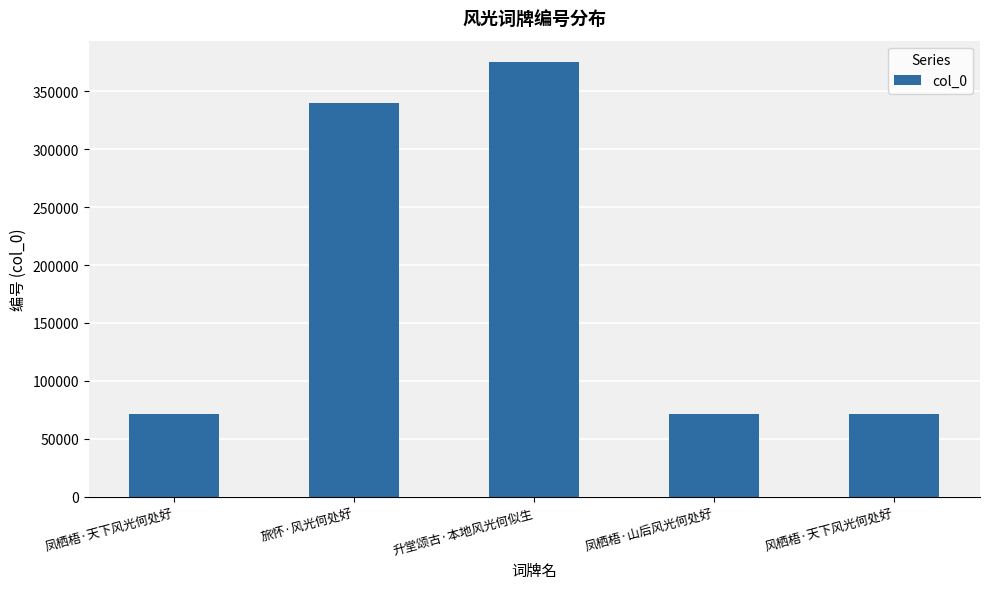

True or false: the data shows 36979 at 凤栖梧·天下风光何处好.

False